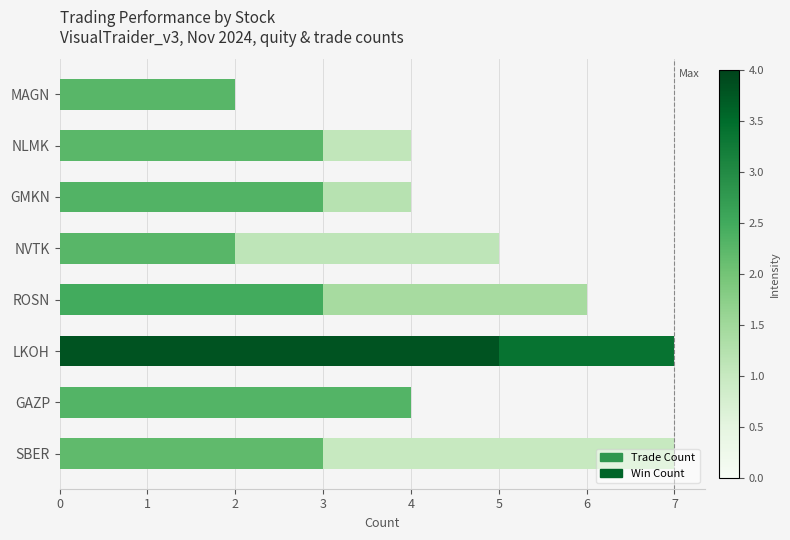

Is it true that Trade Count equals 4 at GMKN?

True